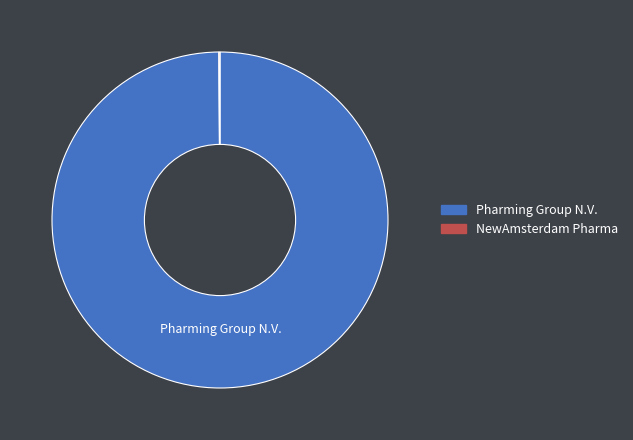

Which category has the biggest portion of the pie?

Pharming Group N.V.